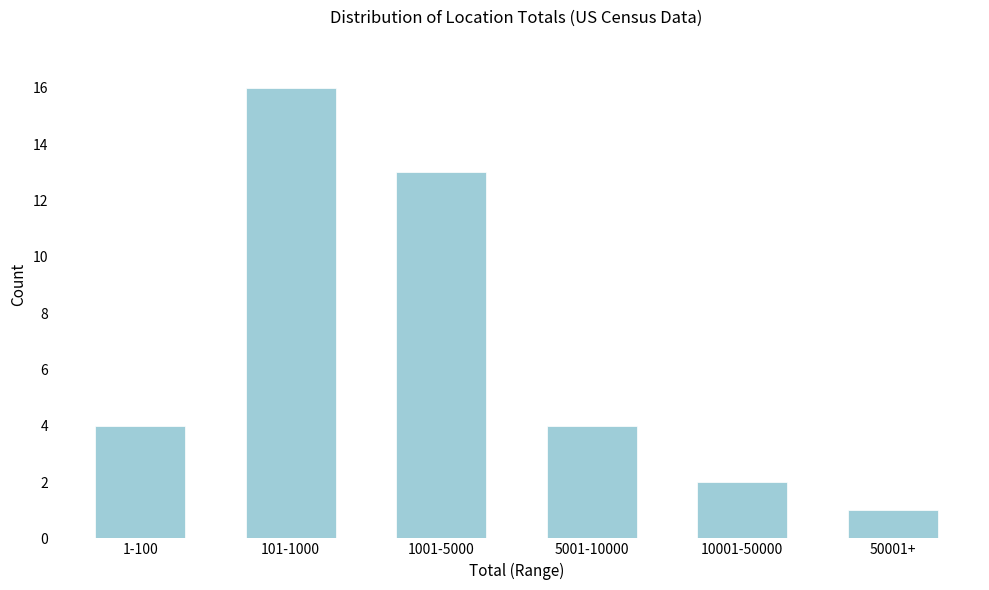

Reading left to right, transcribe all the data shown in this chart.

1-100=4	101-1000=16	1001-5000=13	5001-10000=4	10001-50000=2	50001+=1